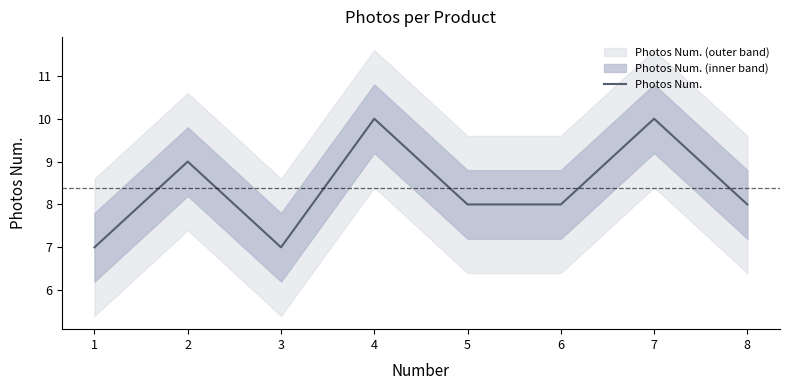

How many lines are shown in the chart?

1